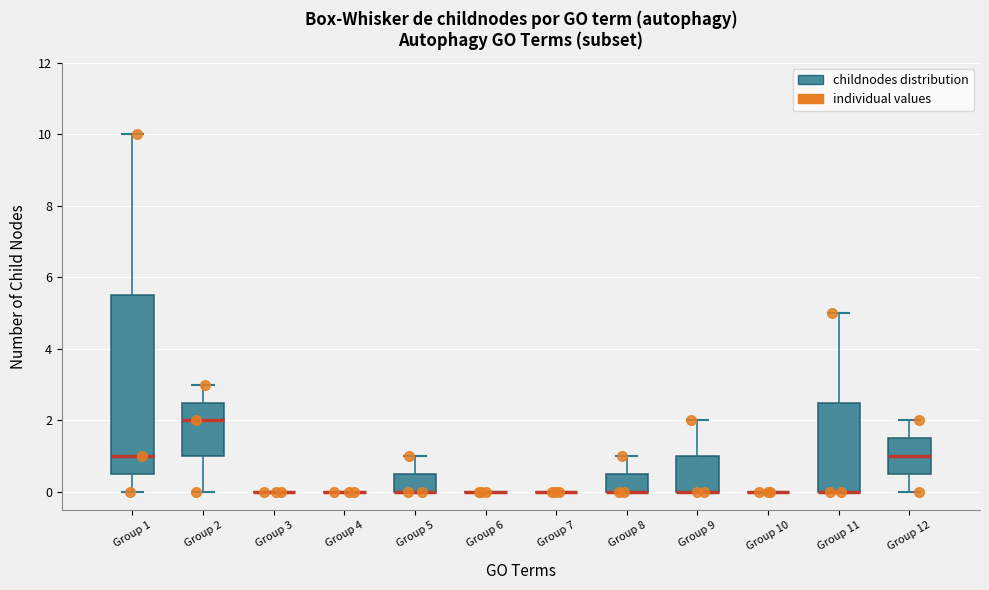

Comparing the boxes themselves (not the whiskers), which one is the tallest?

Group 1